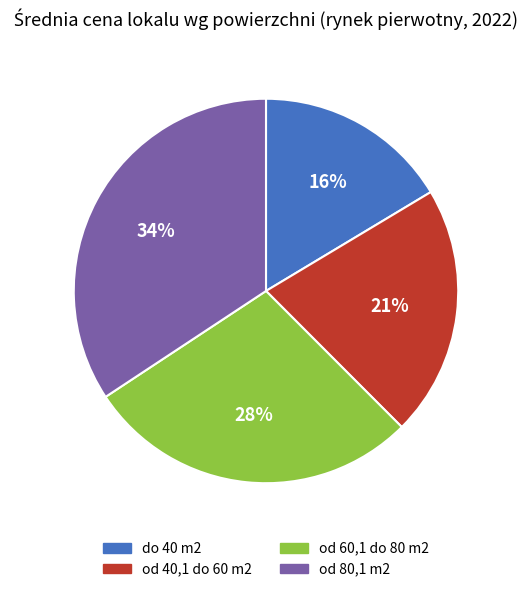

To the nearest percent, what percentage of the pie is od 80,1 m2?

34%